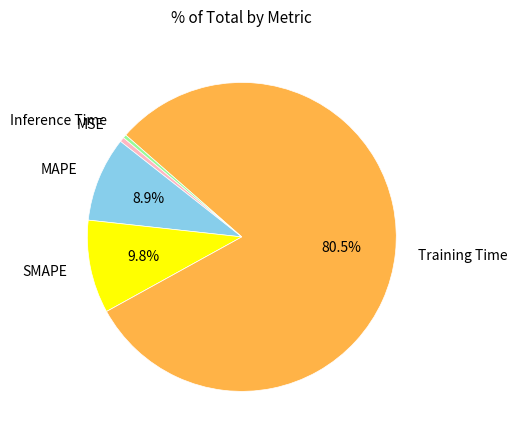

Which category has the biggest portion of the pie?

Training Time